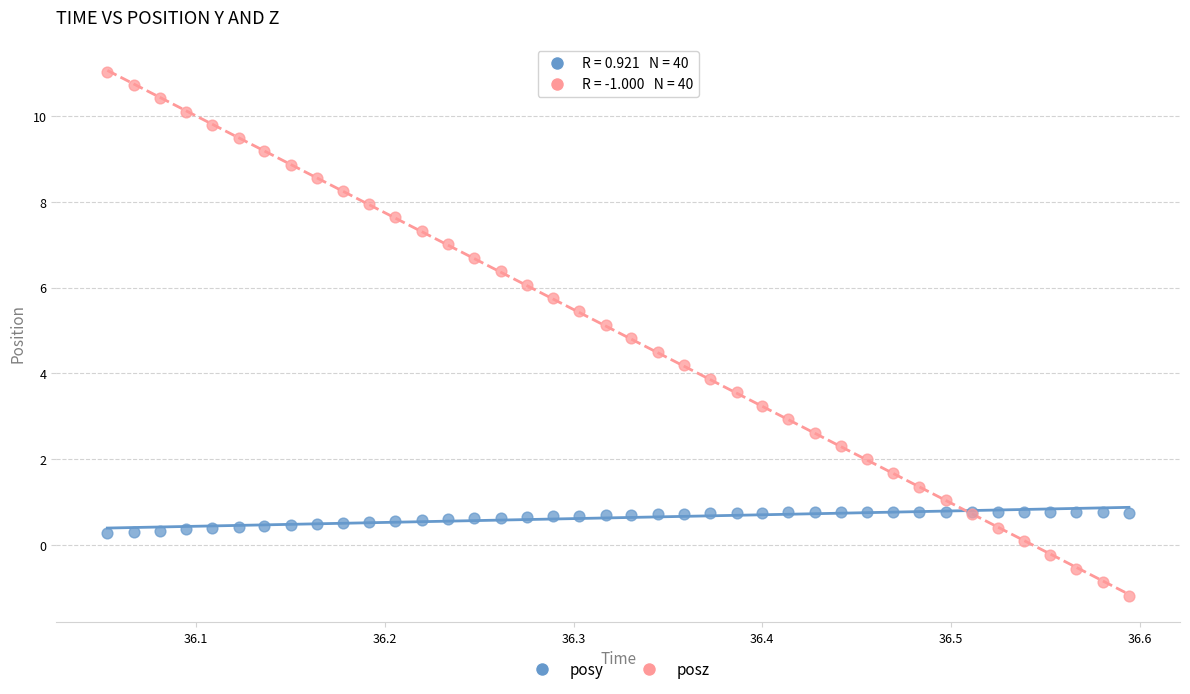

What is the X range (max minus min) for the scatter plot?

0.5